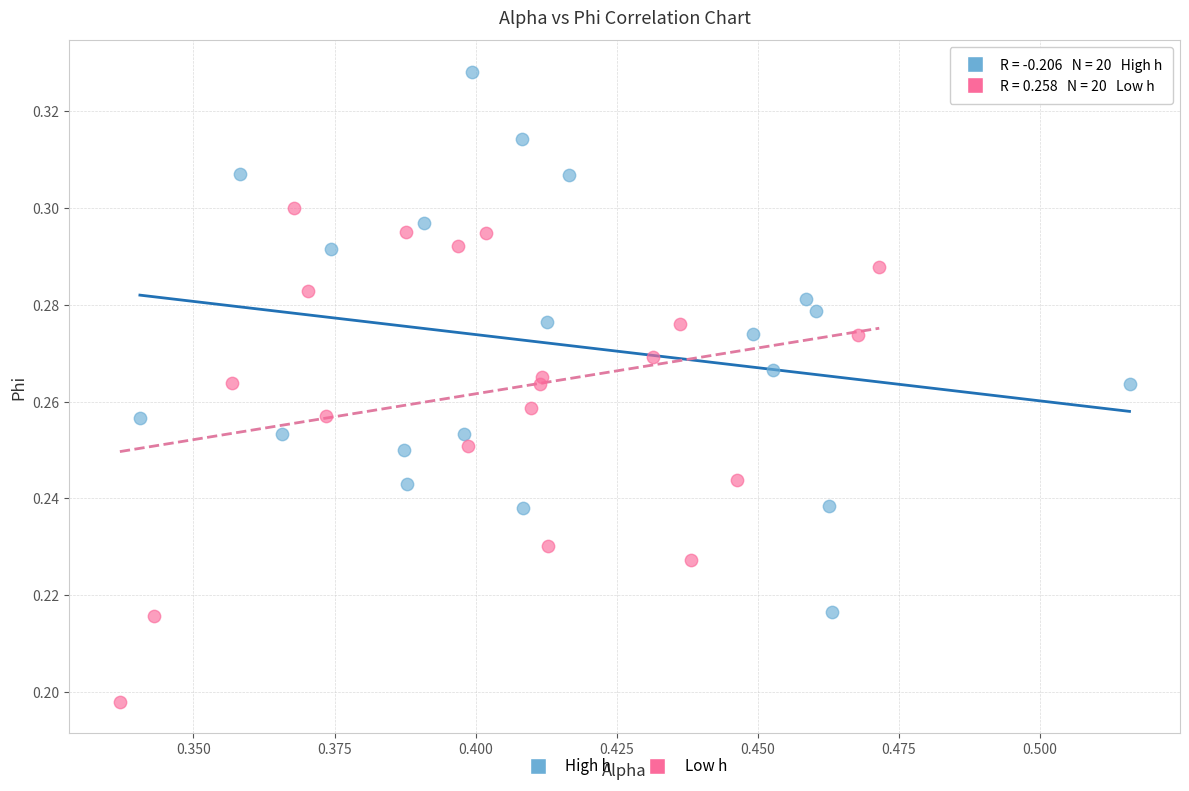

Which series reaches the maximum Y coordinate?

High h